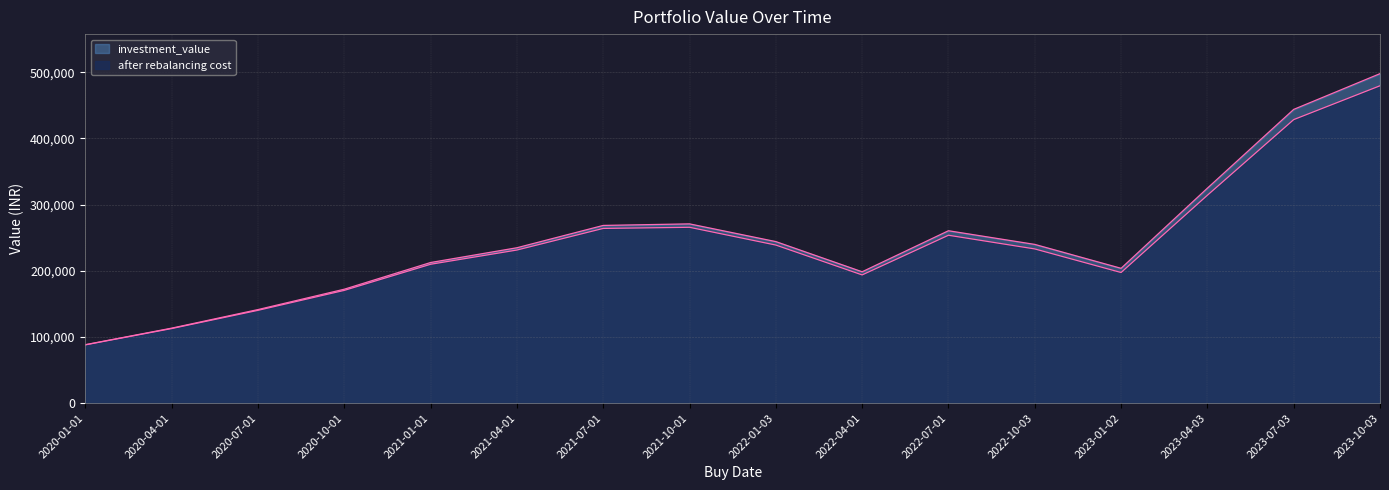

At which category does the chart reach its peak across all series?

2023-10-03